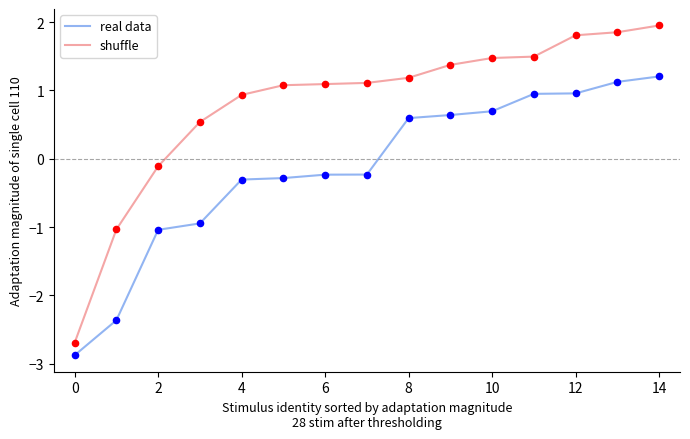

What are all the series names shown in the legend?

real data, shuffle